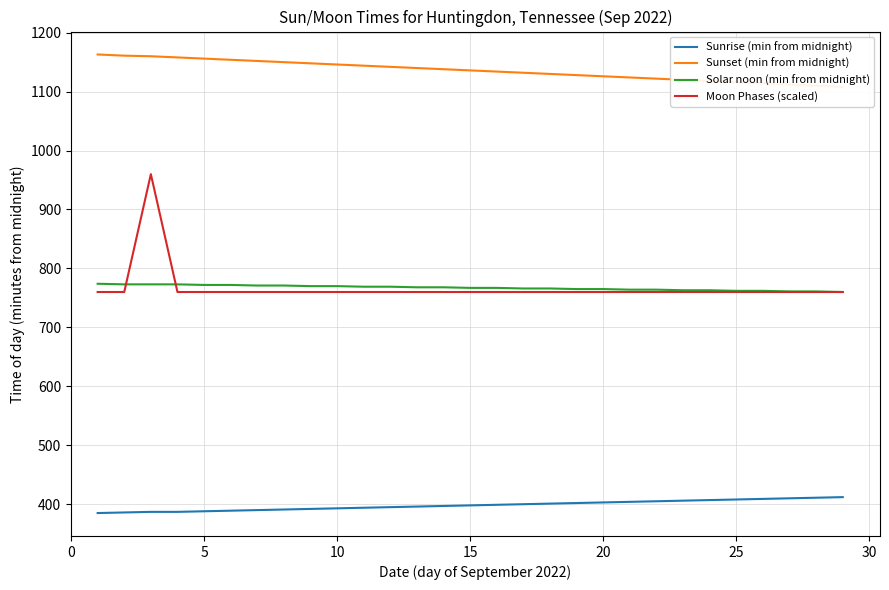

What is the minimum value for Moon Phases (scaled)?

760